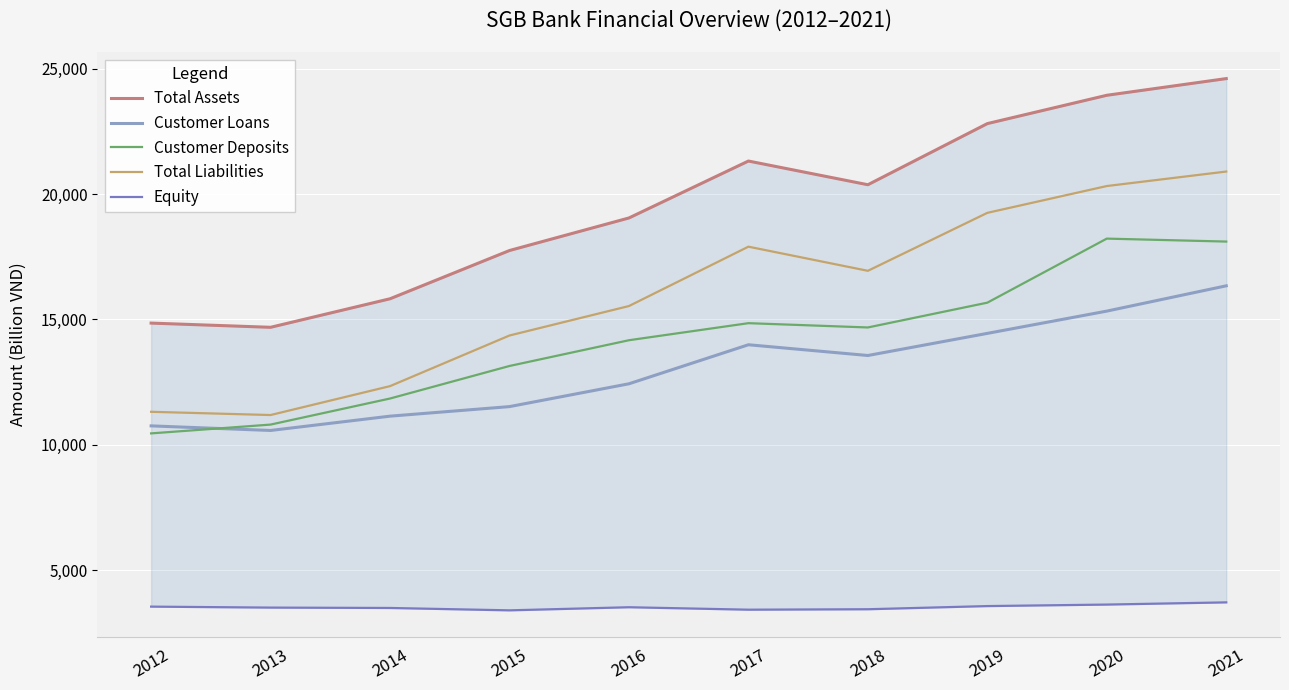

Where does the Total Assets series first go above 20373?

2017